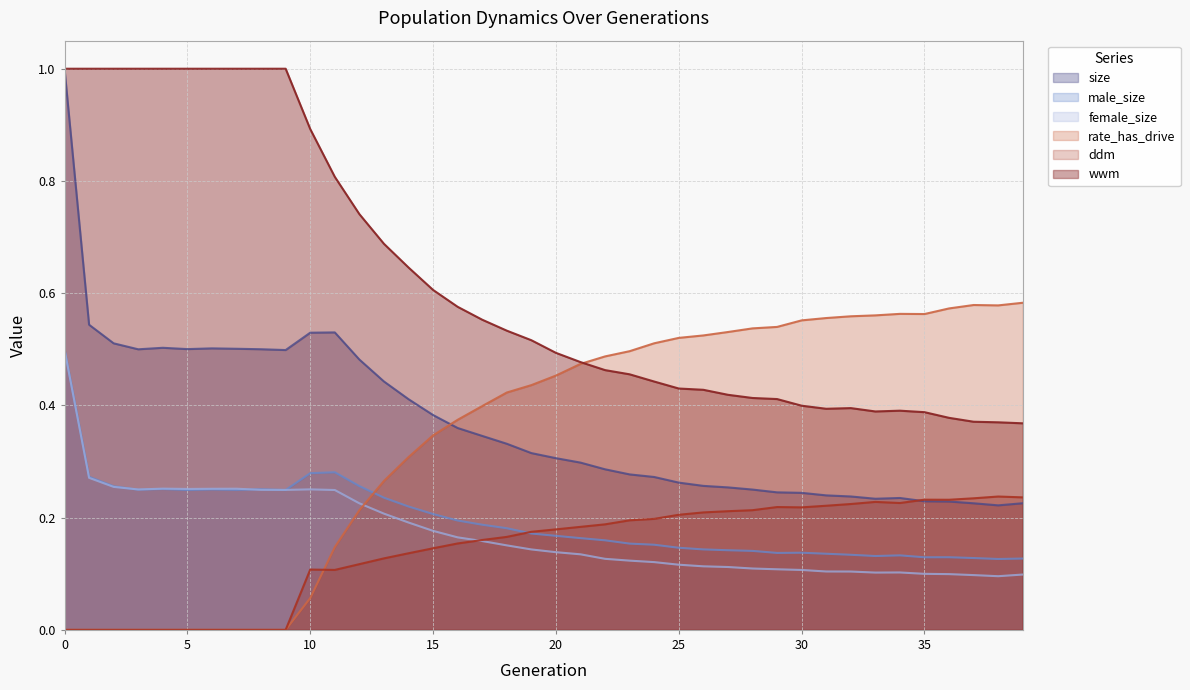

How many intersections are there between ddm and rate_has_drive?

1